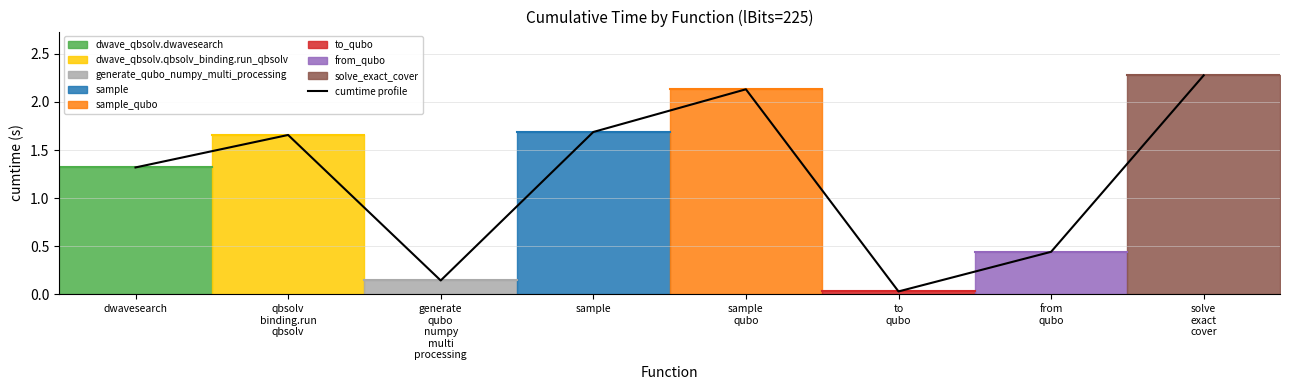

Does the chart have visible grid lines?

Yes